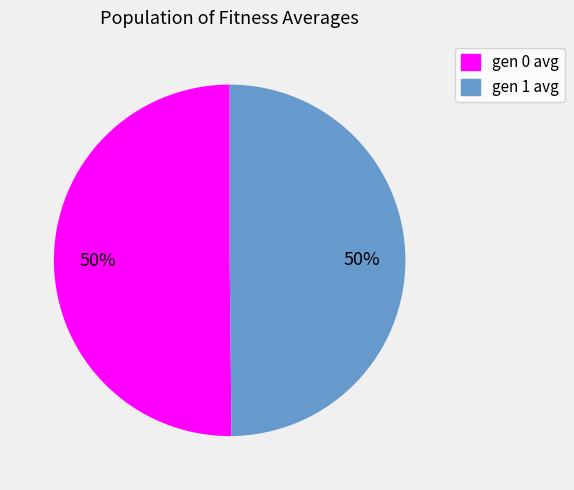

What percentage is the gen 1 avg slice, to the nearest percent?

50%